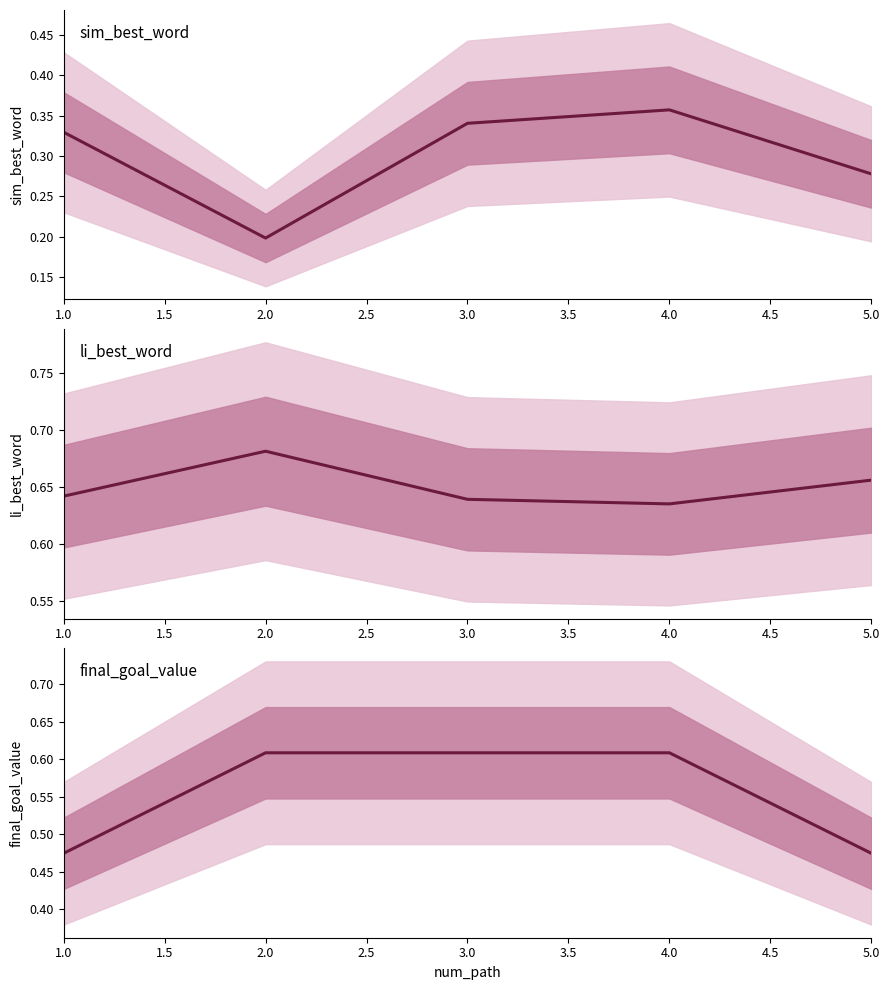

What is the value of the final_goal_value point at the 4th from the left?

0.6